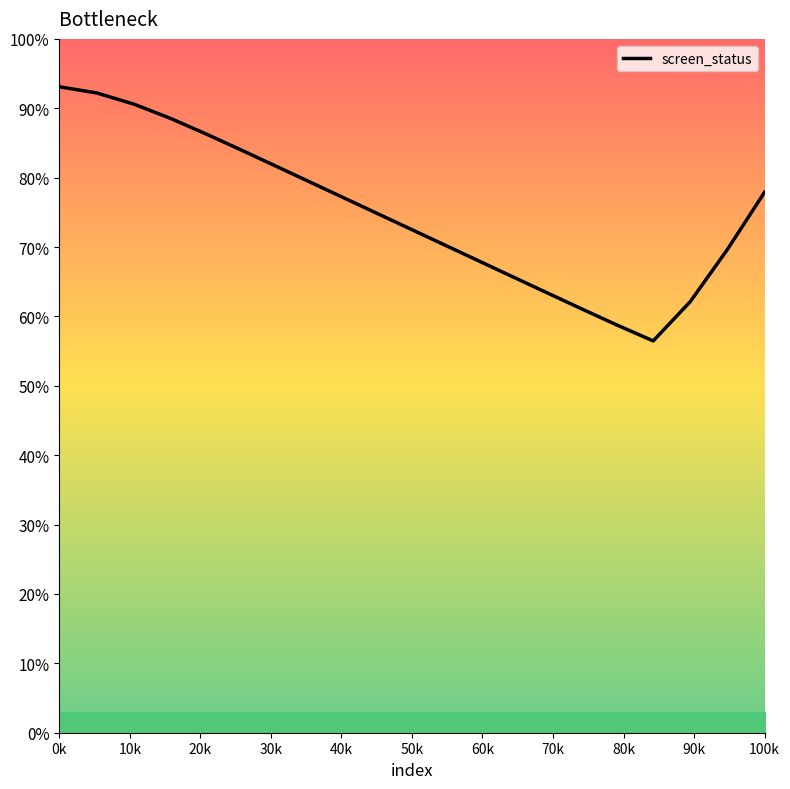

How many values are between 0 and 1?

20